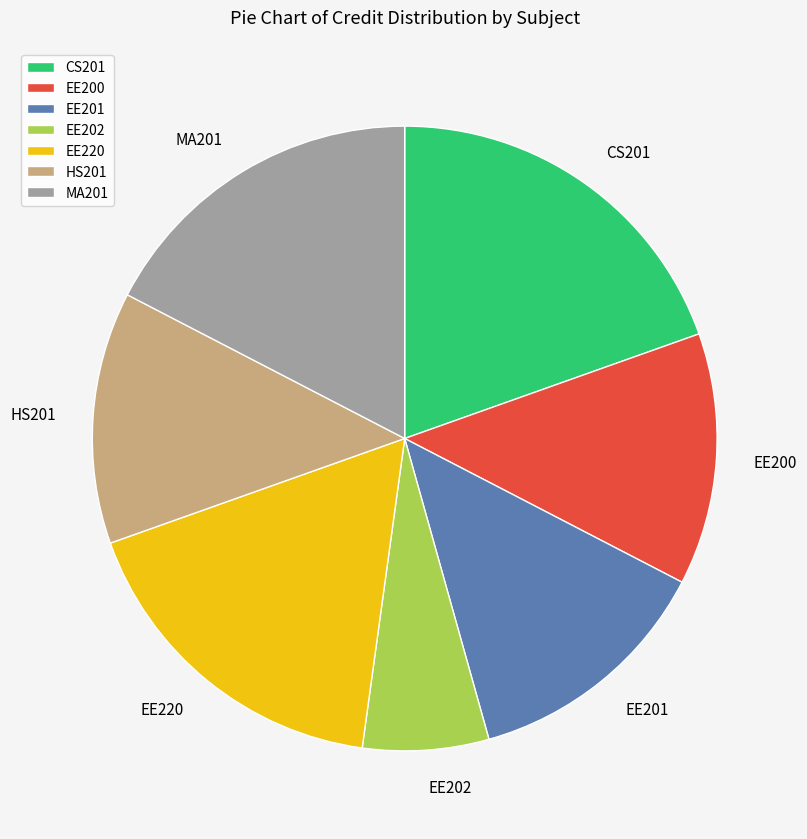

Is it true that HS201 is 23% of the pie?

False